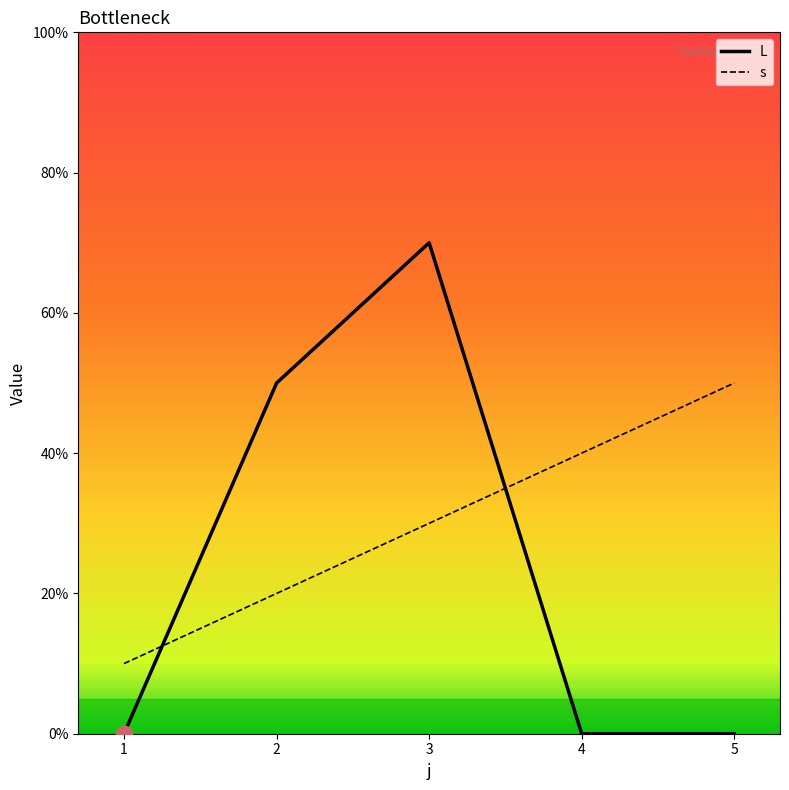

At how many categories does at least one series exceed 4?

3